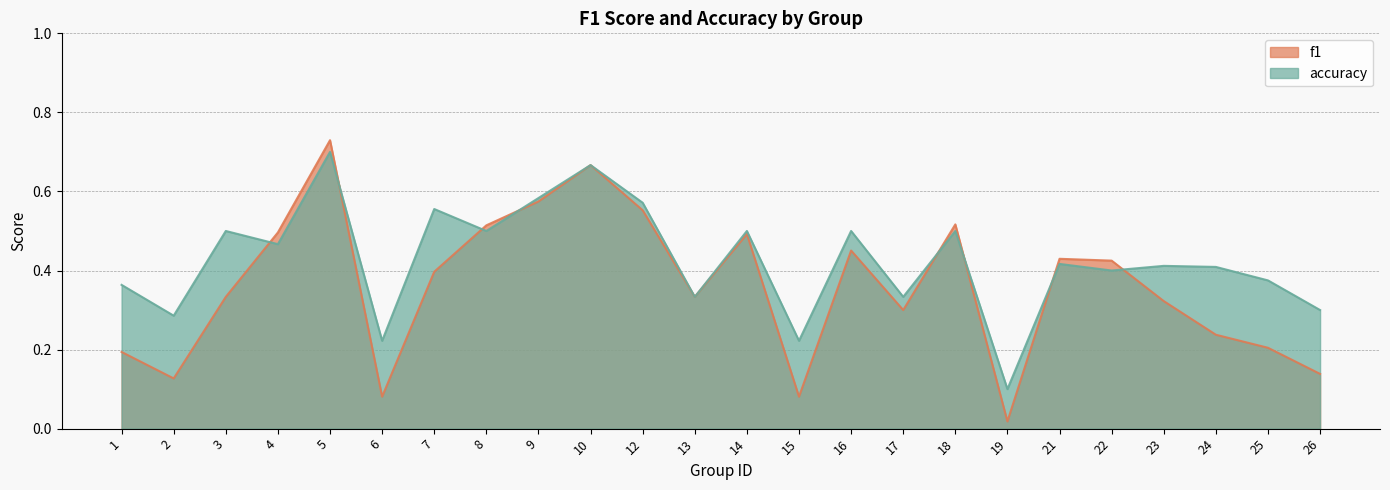

What is the average value of the accuracy series?

0.4